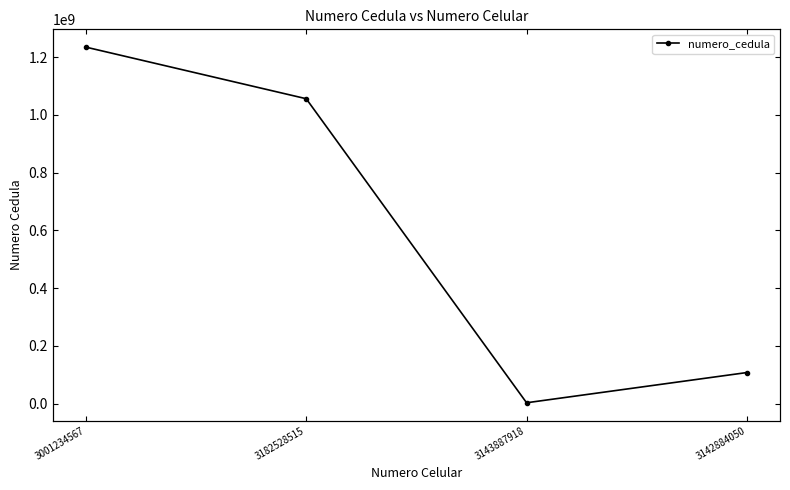

What is the value of the 2nd point from the left?

1055878001